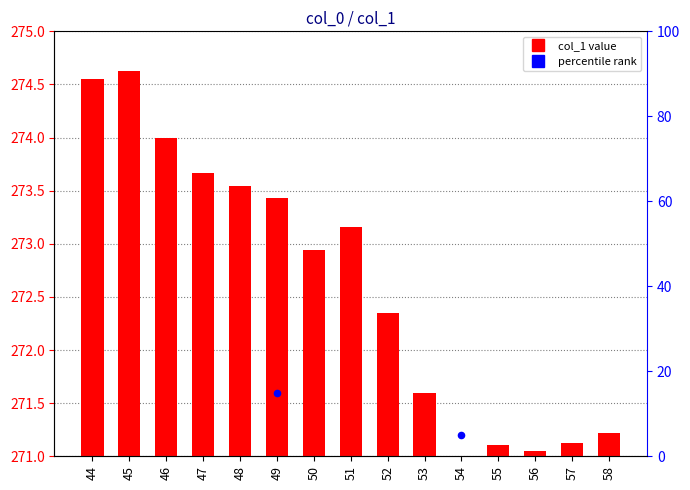

What is the change in value from 55 to 58?

+0.1